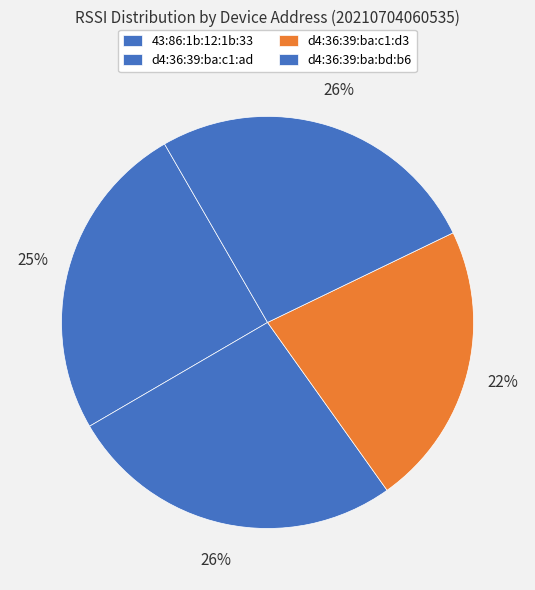

Is d4:36:39:ba:c1:d3 the majority of the pie?

No